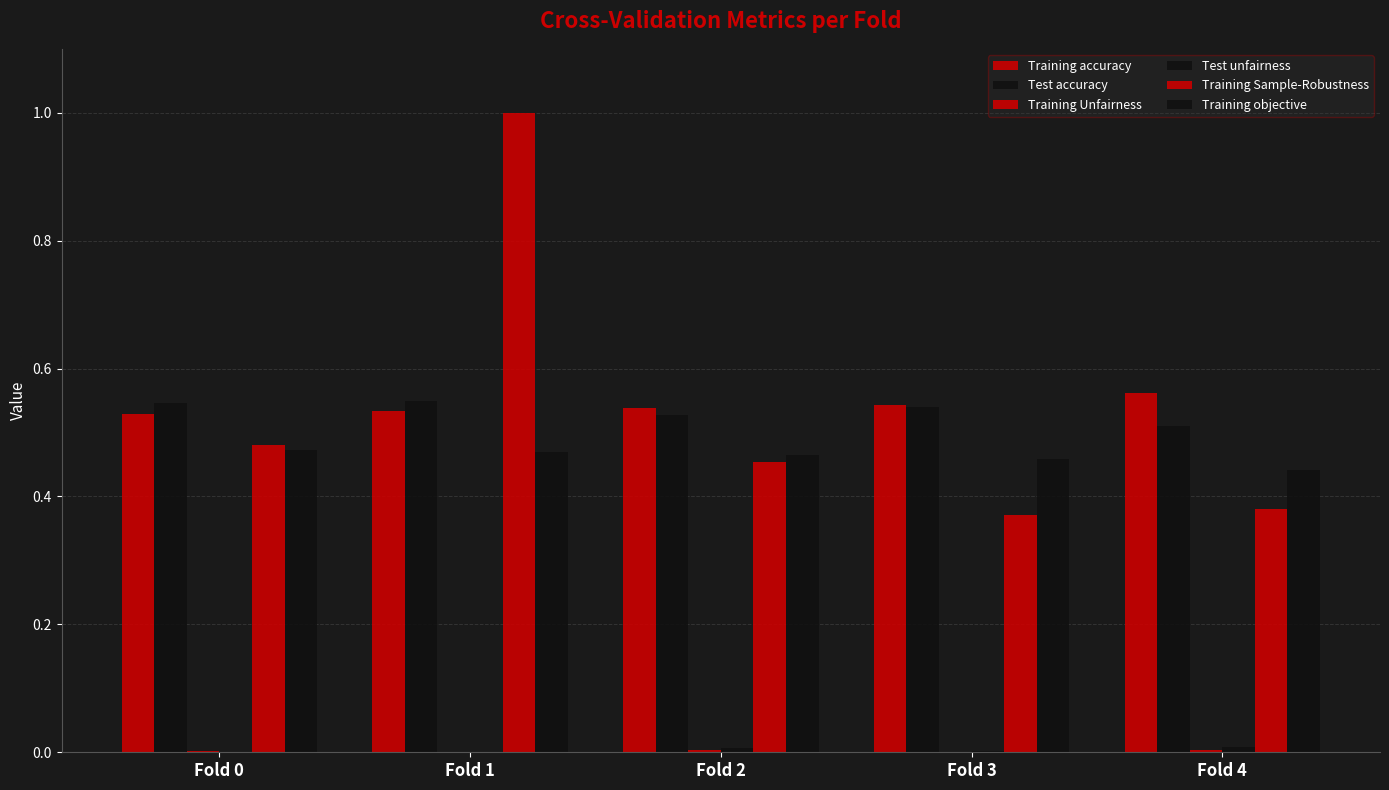

What is the approximate value of Training objective at Fold 3?

0.5